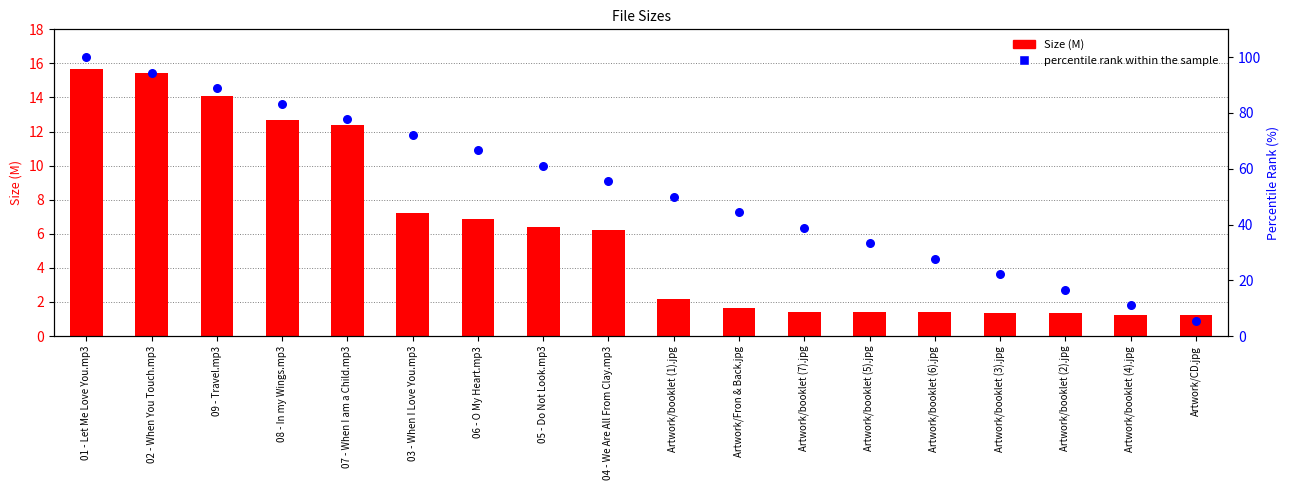

Which series has the widest spread of Y values?

percentile rank within the sample